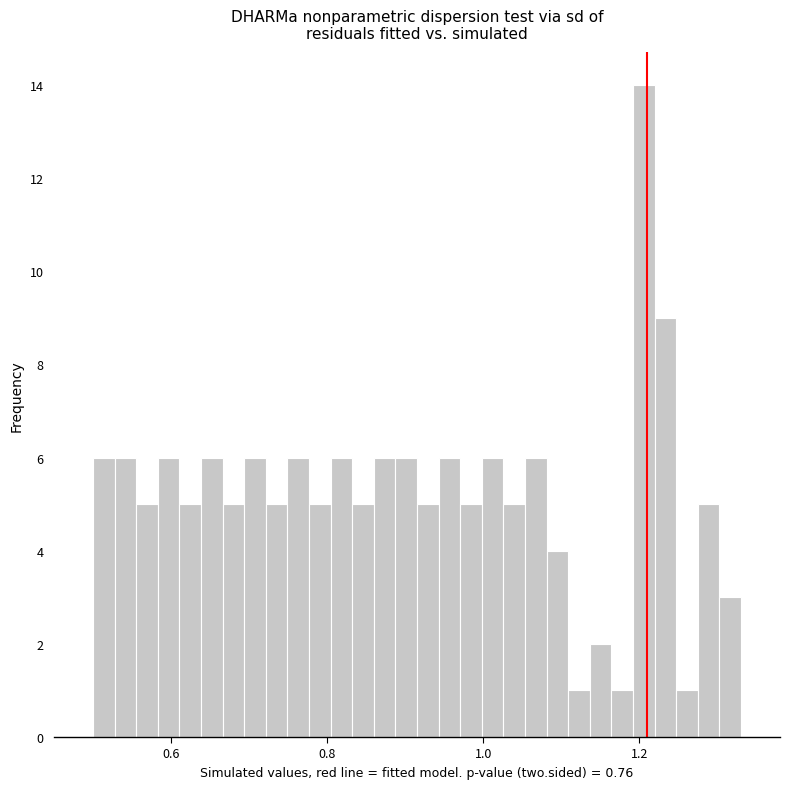

Around what value on the x-axis is the tallest bar? Give the approximate position of its centre, as read against the axis.

1.20